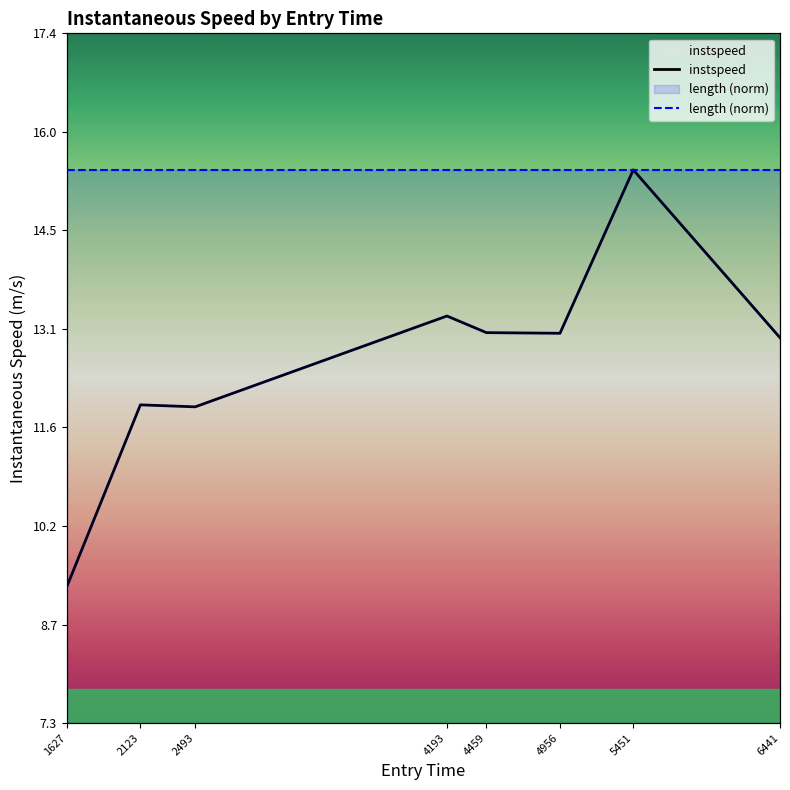

How many lines are shown in the chart?

2